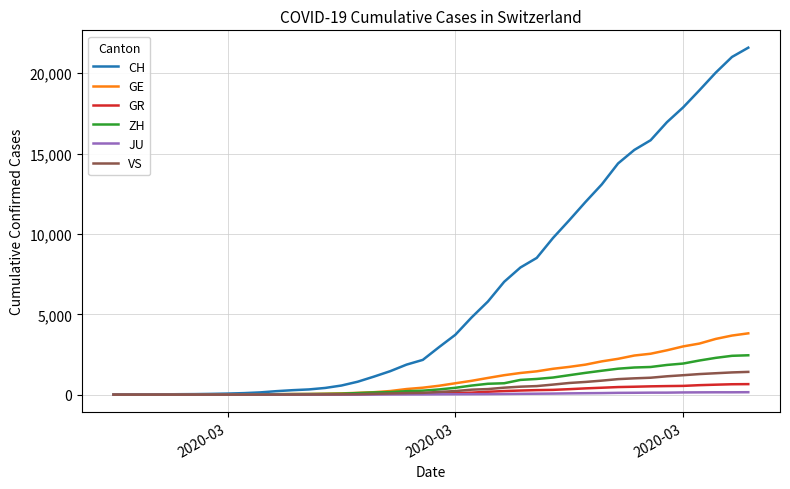

What is the greatest value displayed?

21583